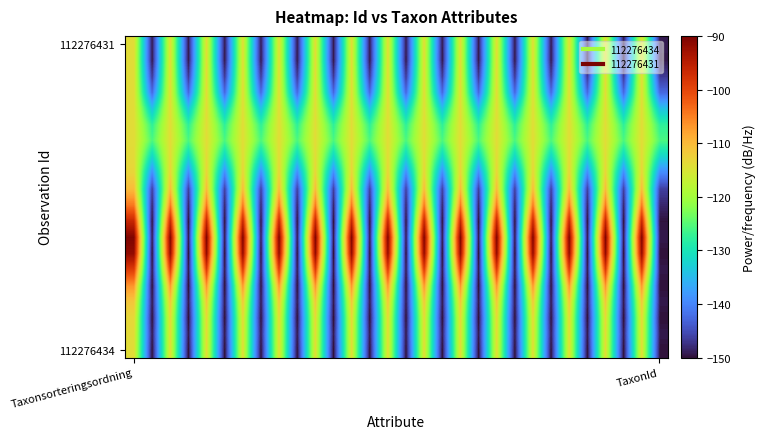

At which category is the sum across all series the highest?

Taxonsorteringsordning